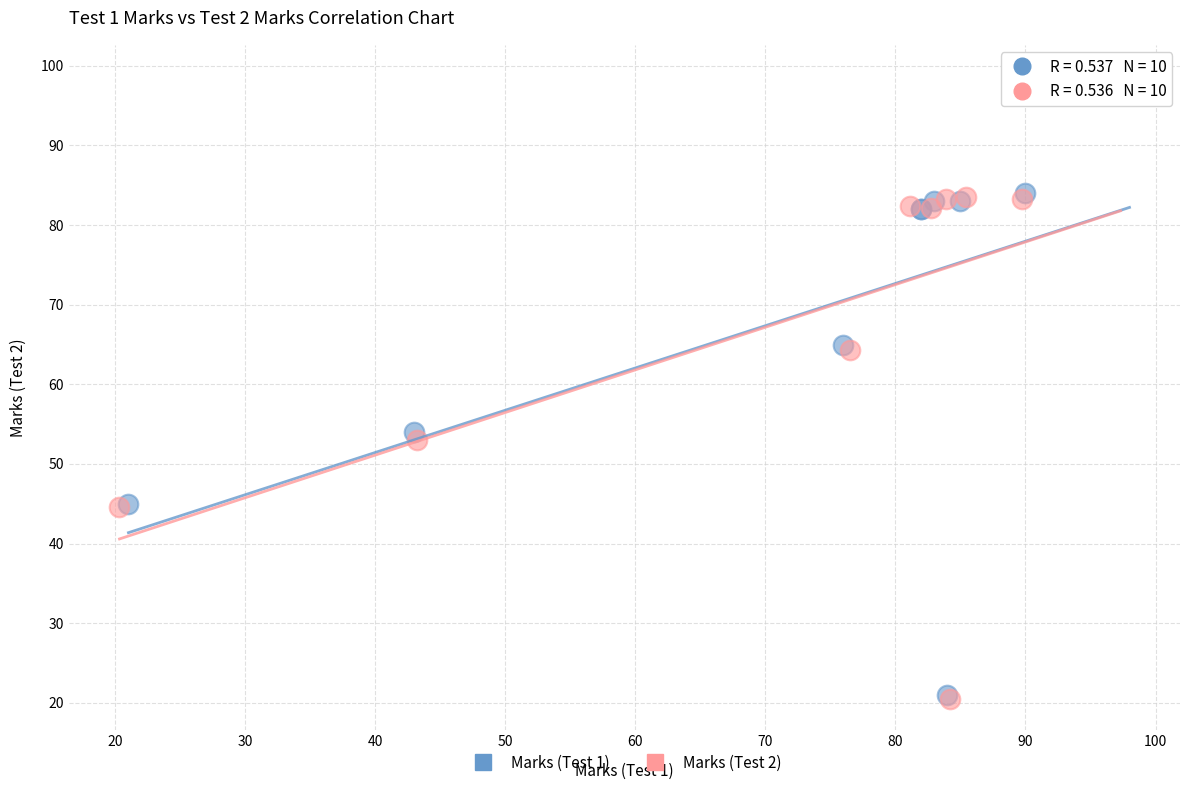

Which series contains the highest Y value?

Marks (Test 2)